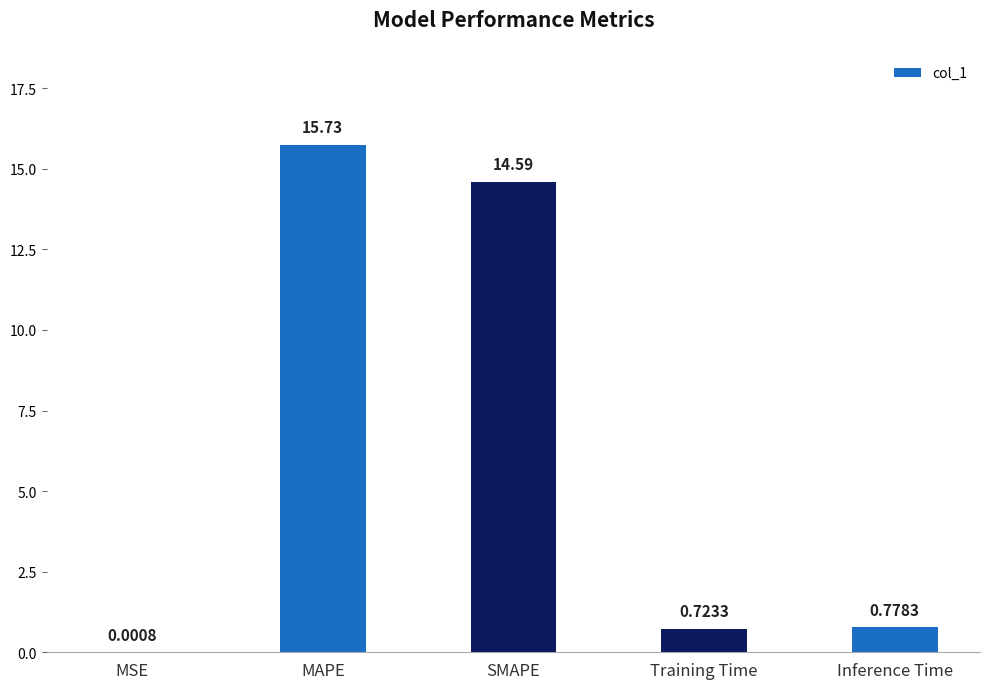

At which category does the chart reach its peak across all series?

MAPE